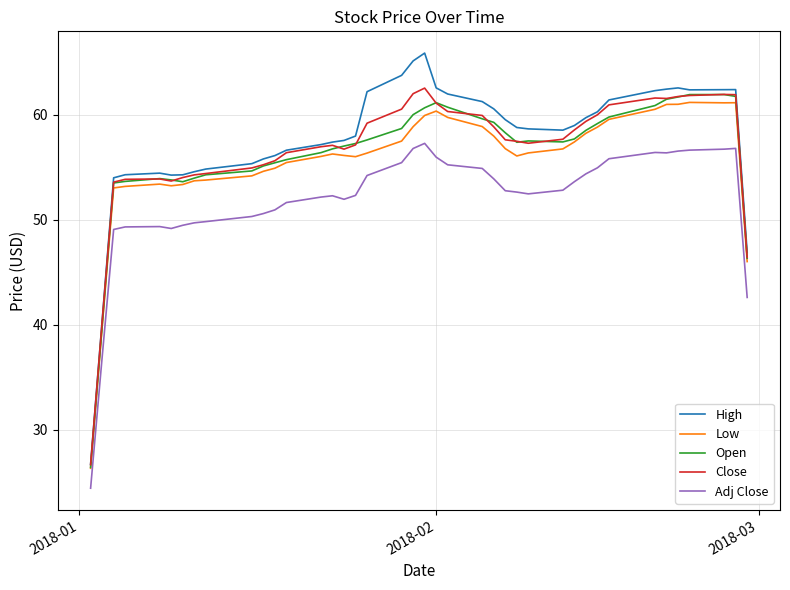

How many lines are shown in the chart?

5